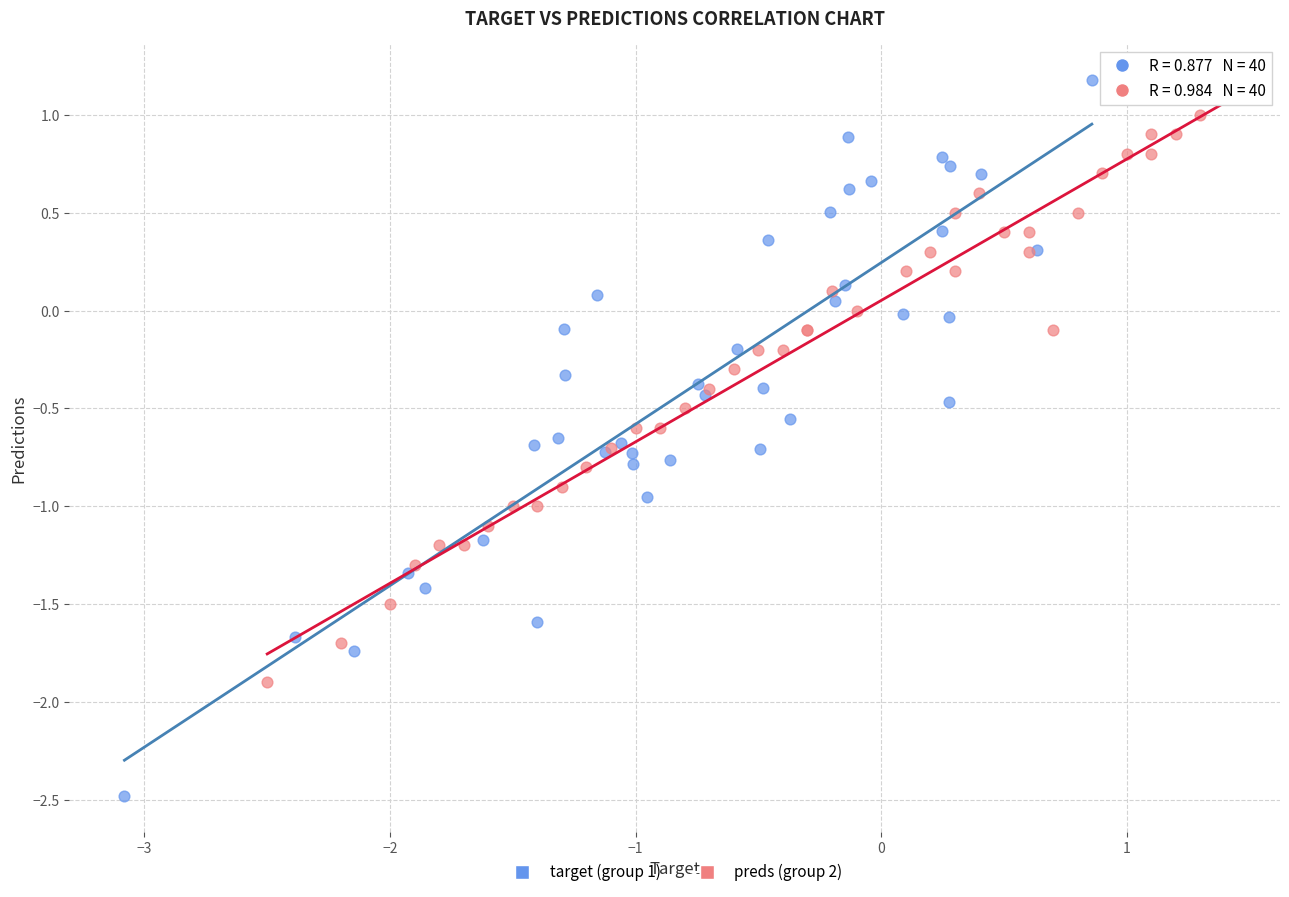

Which series has the largest Y range (max minus min)?

target (group 1)